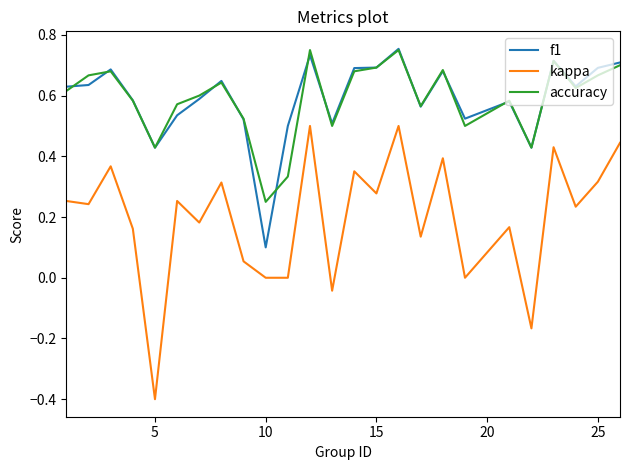

What is the minimum value shown in the chart?

-0.4